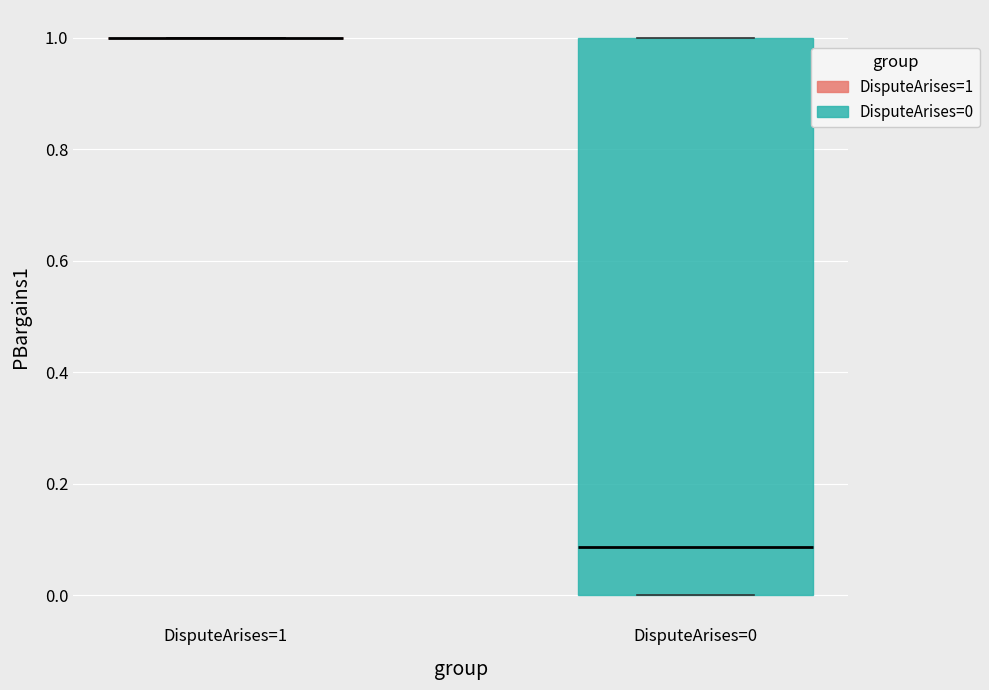

Where is the lower edge of the box for DisputeArises=0 on the y-axis? The values are not printed on the chart, so give them approximately, as read against the axis.

0.00